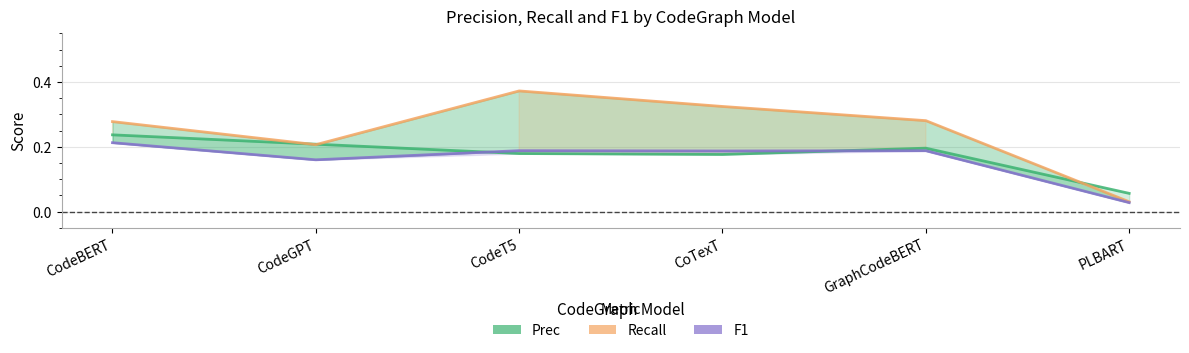

Reading right to left, what are all the values shown in this chart?

Prec: PLBART=0.1	GraphCodeBERT=0.2	CoTexT=0.2	CodeT5=0.2	CodeGPT=0.2	CodeBERT=0.2
Recall: PLBART=0.0	GraphCodeBERT=0.3	CoTexT=0.3	CodeT5=0.4	CodeGPT=0.2	CodeBERT=0.3
F1: PLBART=0.0	GraphCodeBERT=0.2	CoTexT=0.2	CodeT5=0.2	CodeGPT=0.2	CodeBERT=0.2